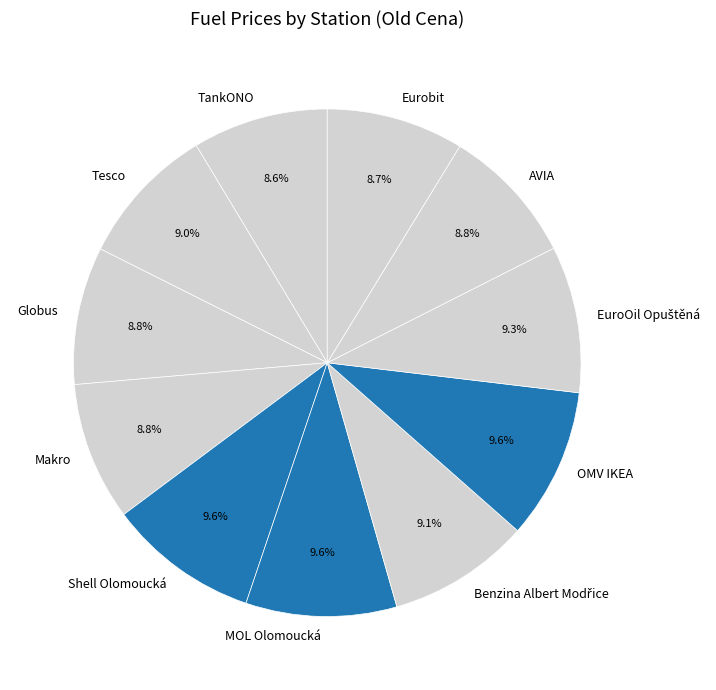

To the nearest percent, what is the average slice percentage?

9%